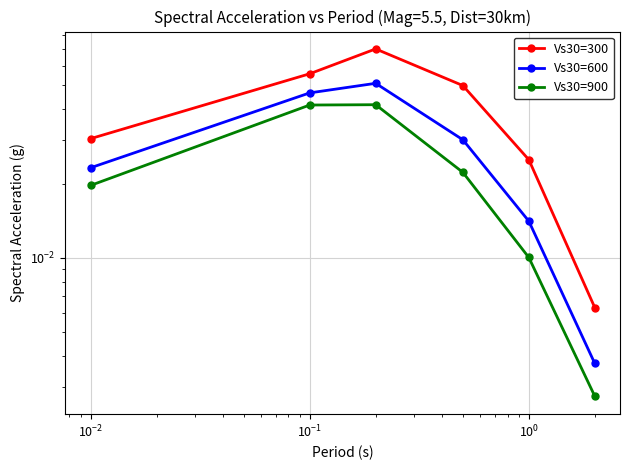

True or false: Vs30=600 has more than 1 points higher than both neighbors.

False